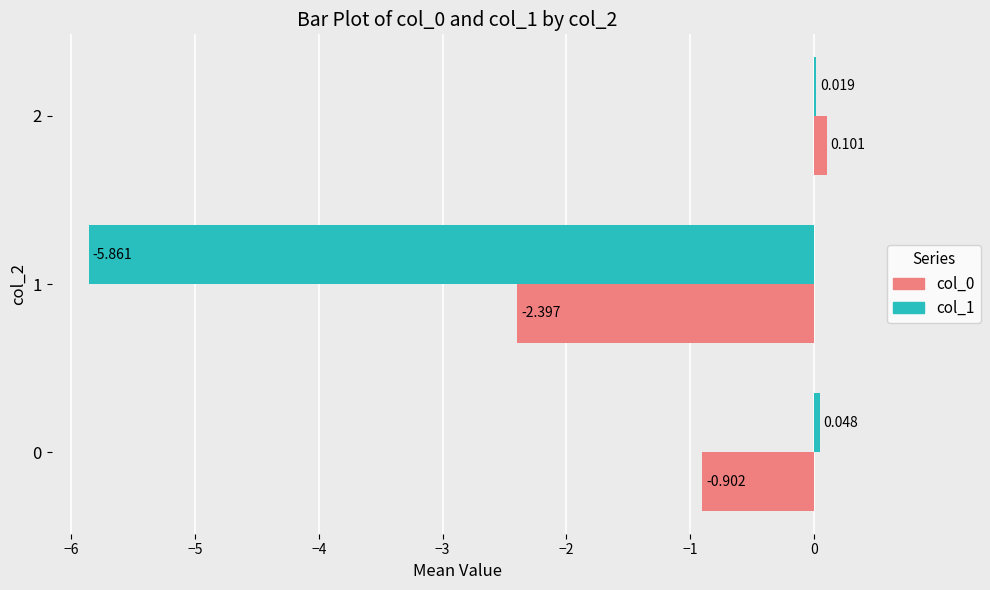

Count the number of data series in this chart.

2